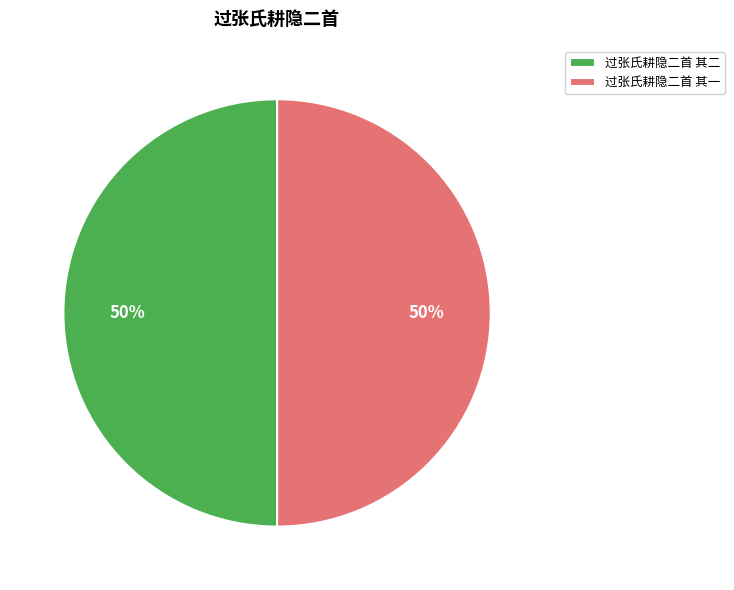

Count the number of slices in the pie.

2